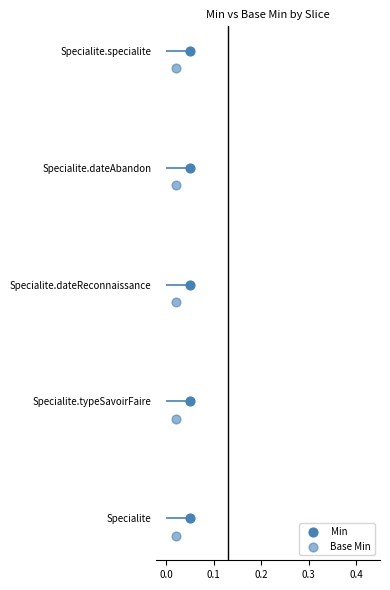

Which series has the largest Y range (max minus min)?

Min